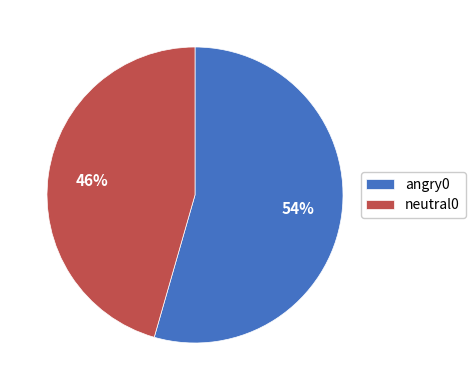

What is the smallest slice in the pie chart?

neutral0